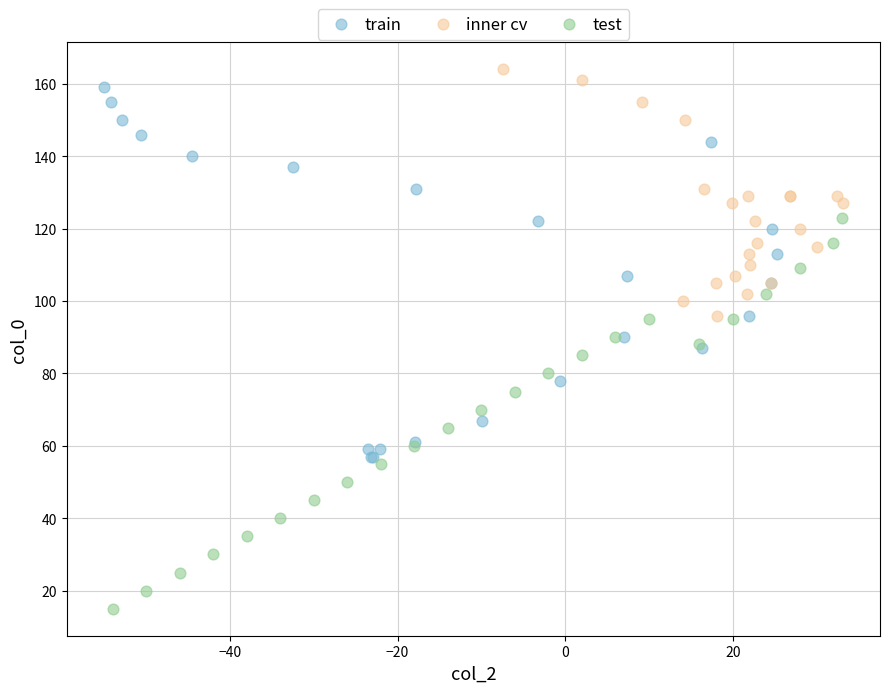

What are all the series names shown in the legend?

train, inner cv, test